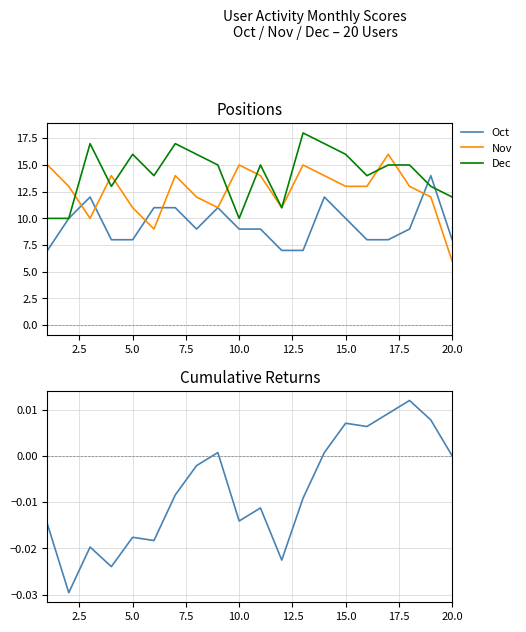

At which label does Nov reach its minimum?

20.0